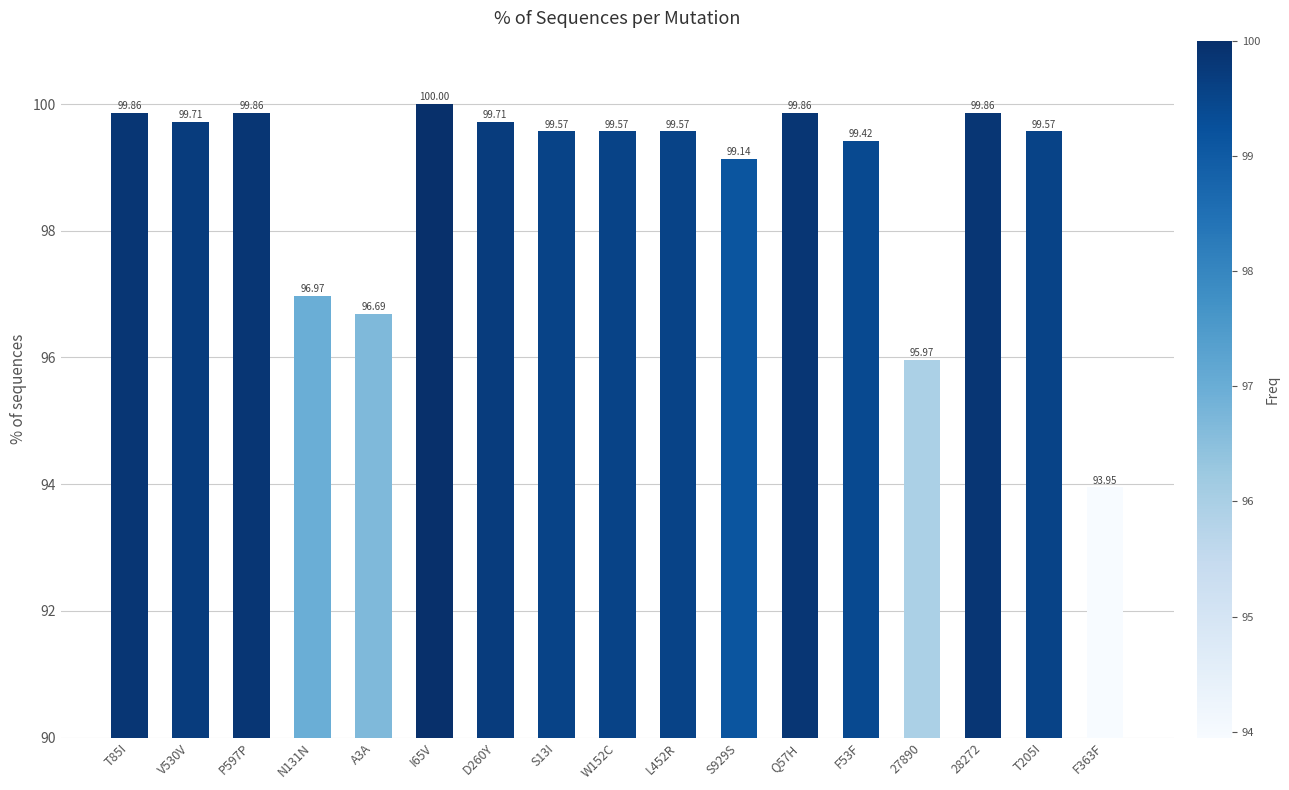

Count the number of values greater than 99.

13